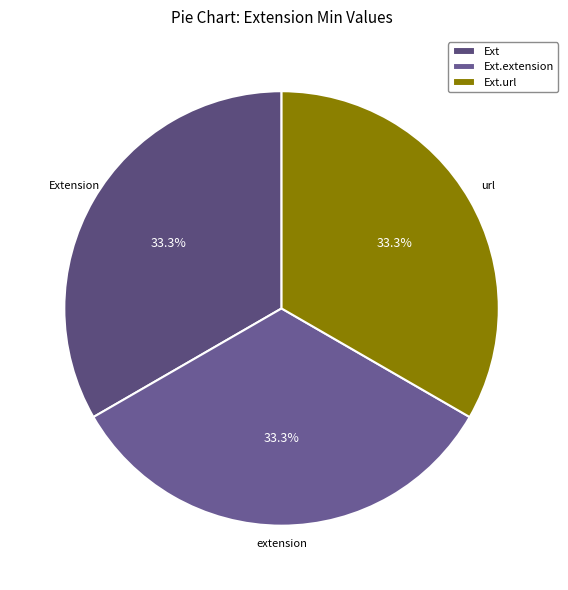

To the nearest percent, what is the average slice percentage?

33%